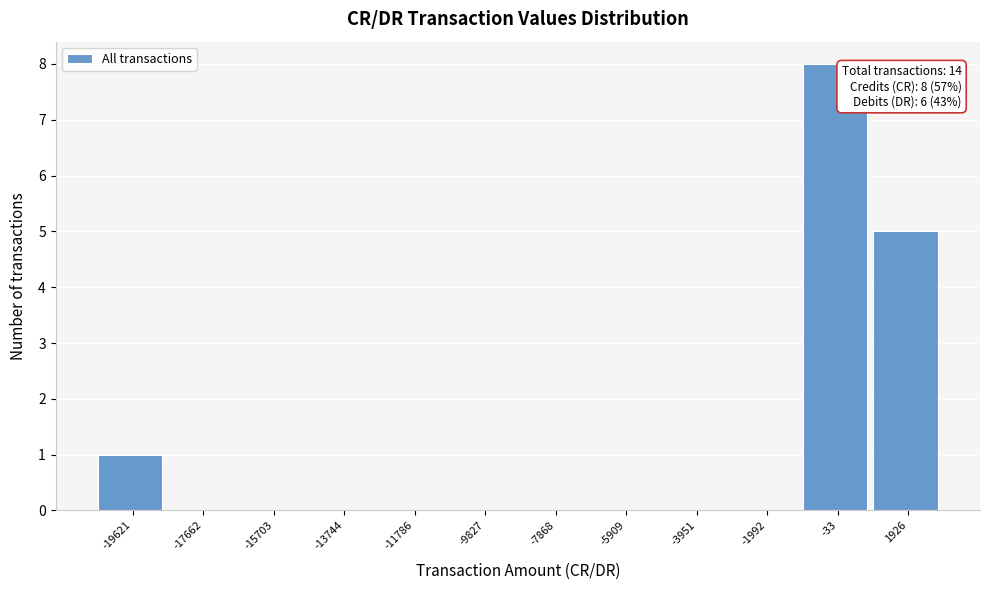

Over which range of the x-axis is the bar tallest?

-1000 to 1000